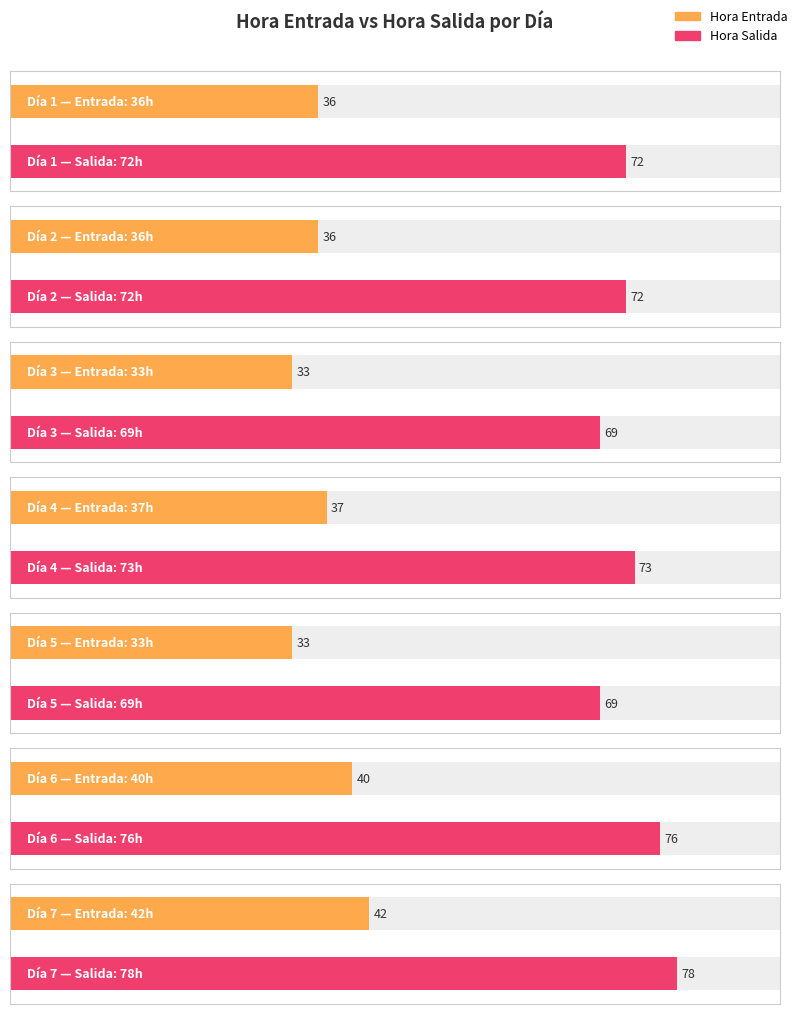

At 7, list the series in order from smallest to largest.

Hora Entrada, Hora Salida